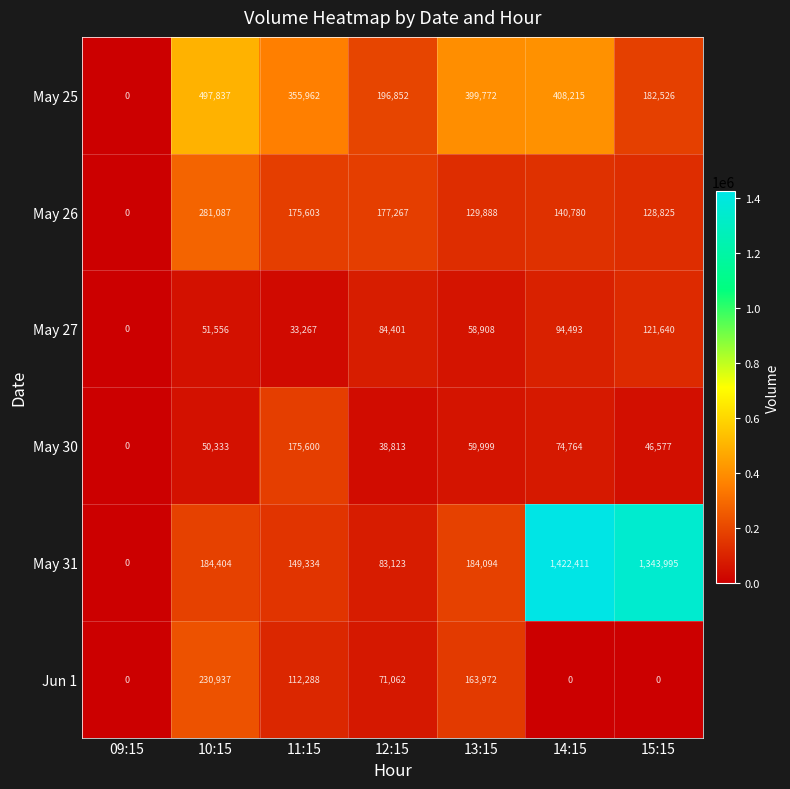

Which series changed the most between 11:15 and 13:15?

May 30